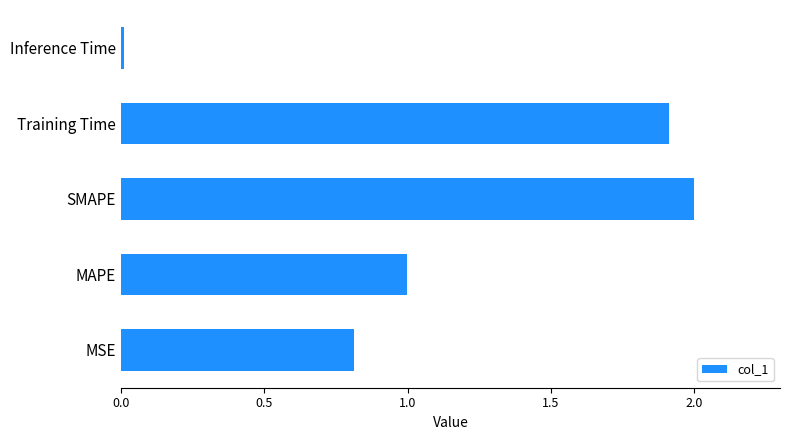

Which label corresponds to the largest value in the chart?

SMAPE